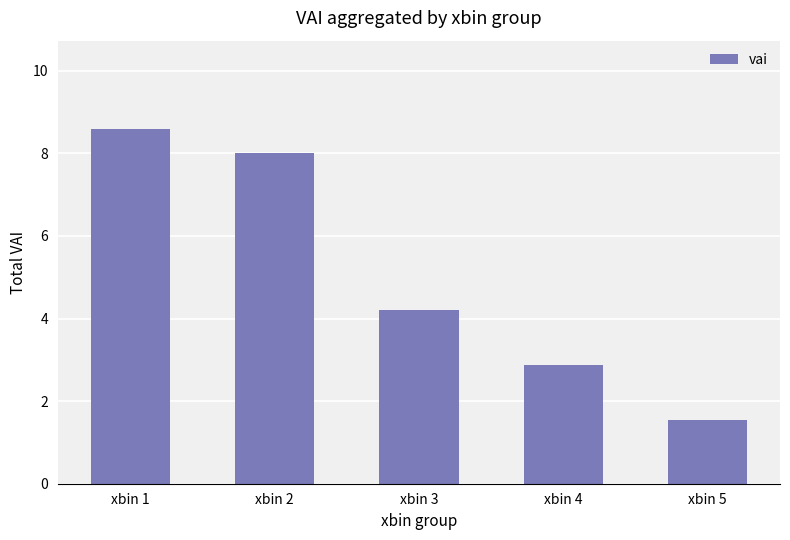

What is the value of the 4th bar from the left?

2.9